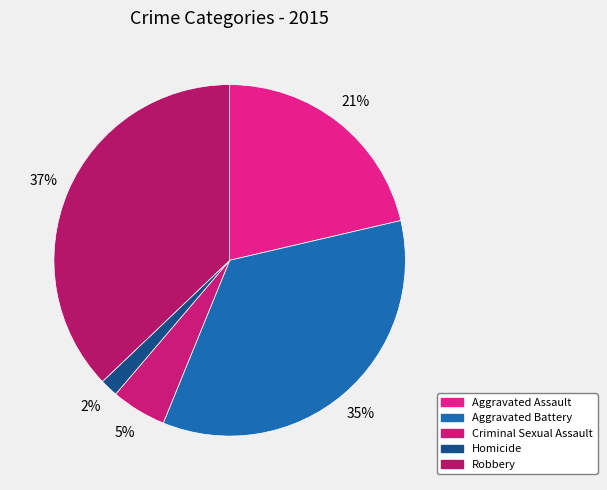

To the nearest percent, what portion does Aggravated Battery represent?

35%